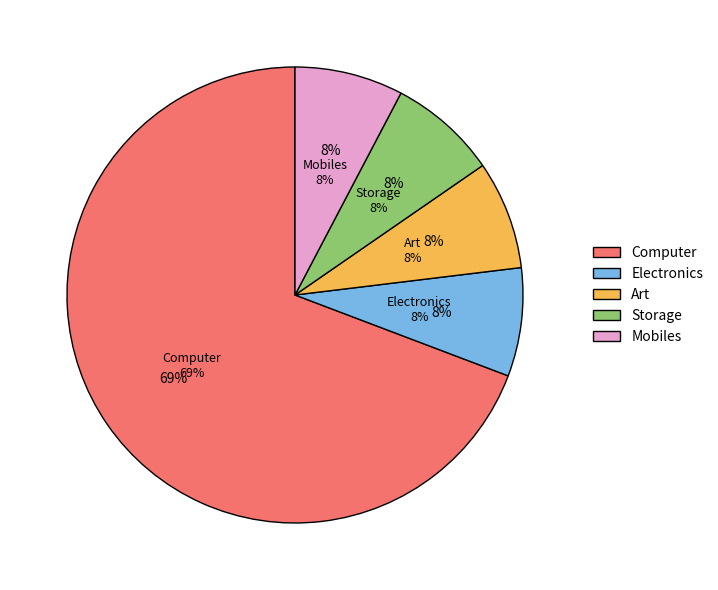

Do Computer and Storage together represent more than half of the pie?

Yes